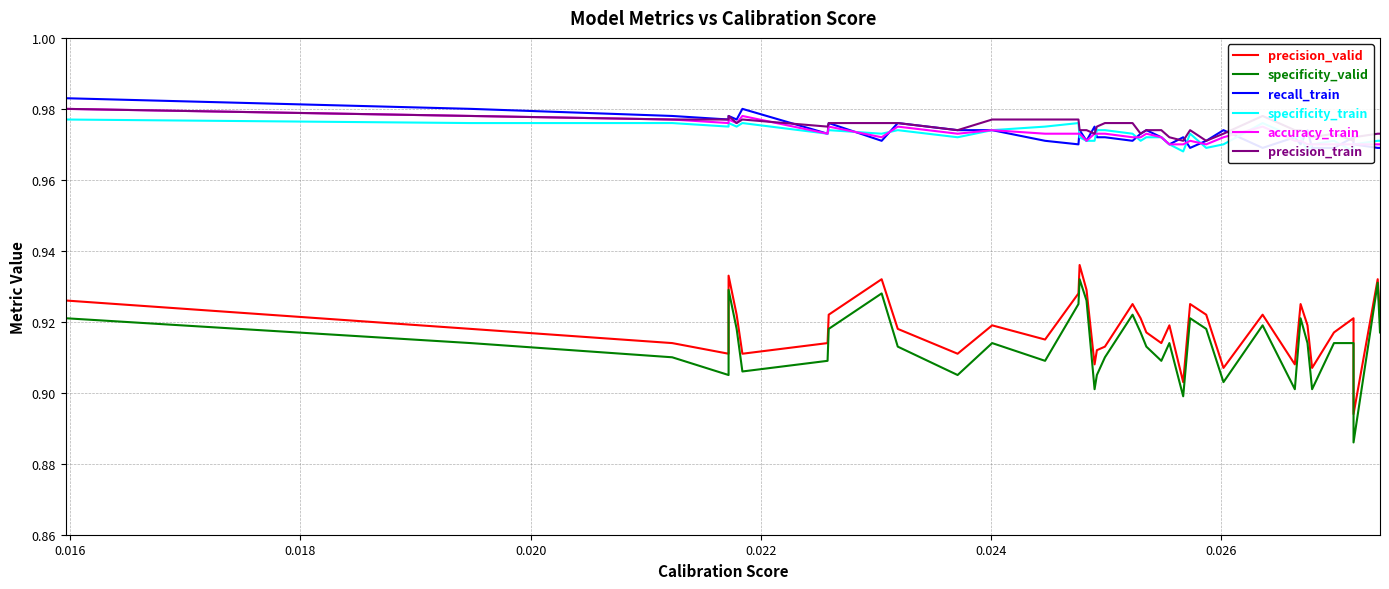

Does the chart have visible grid lines?

Yes